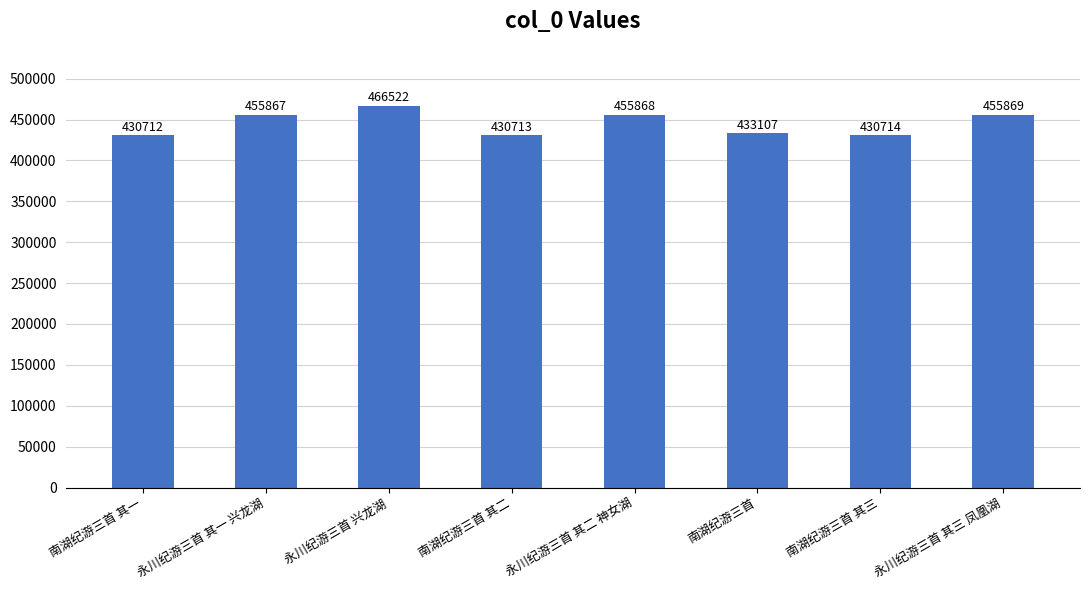

How many values are below 455867?

4